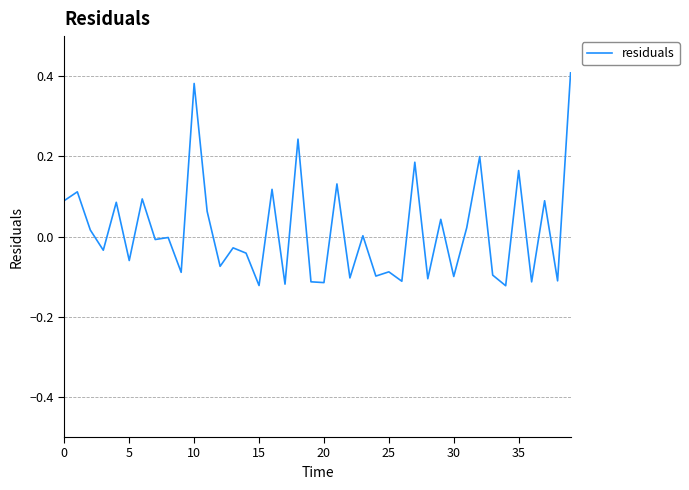

What is the difference between the maximum and minimum values?

0.5